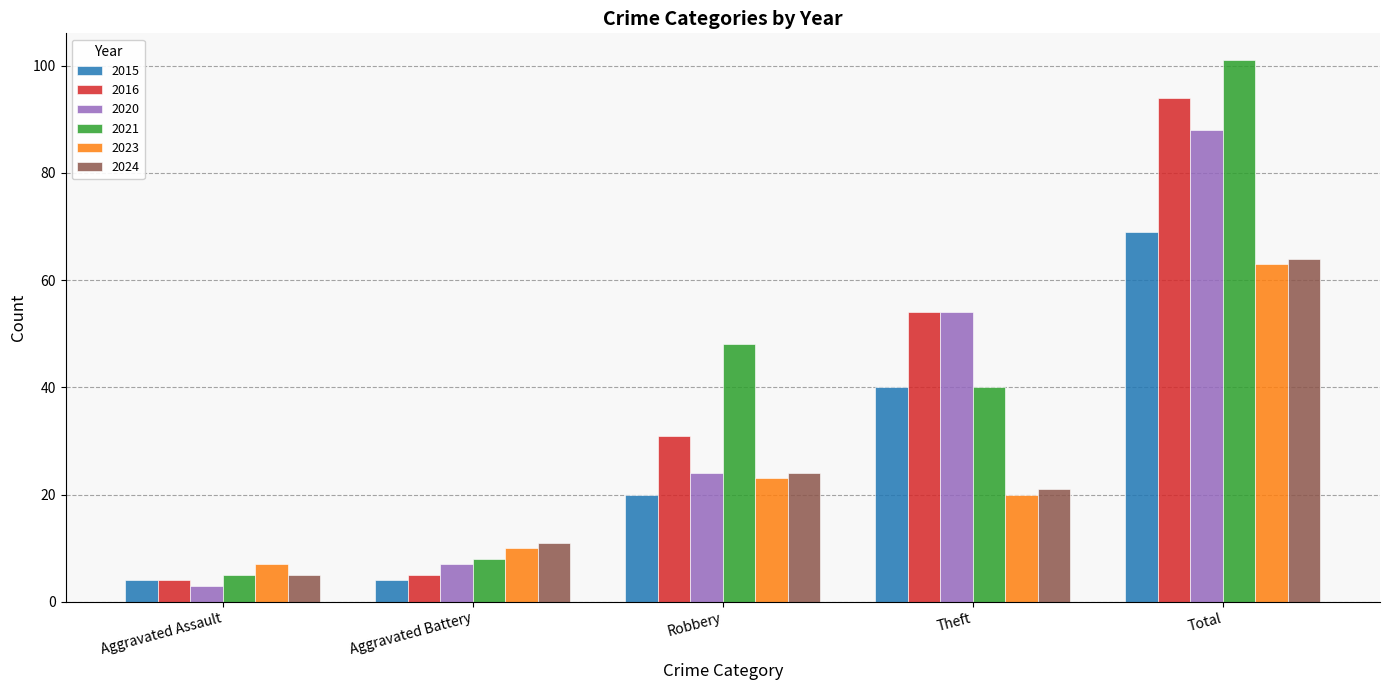

What value does the 2021 series have at Robbery?

48